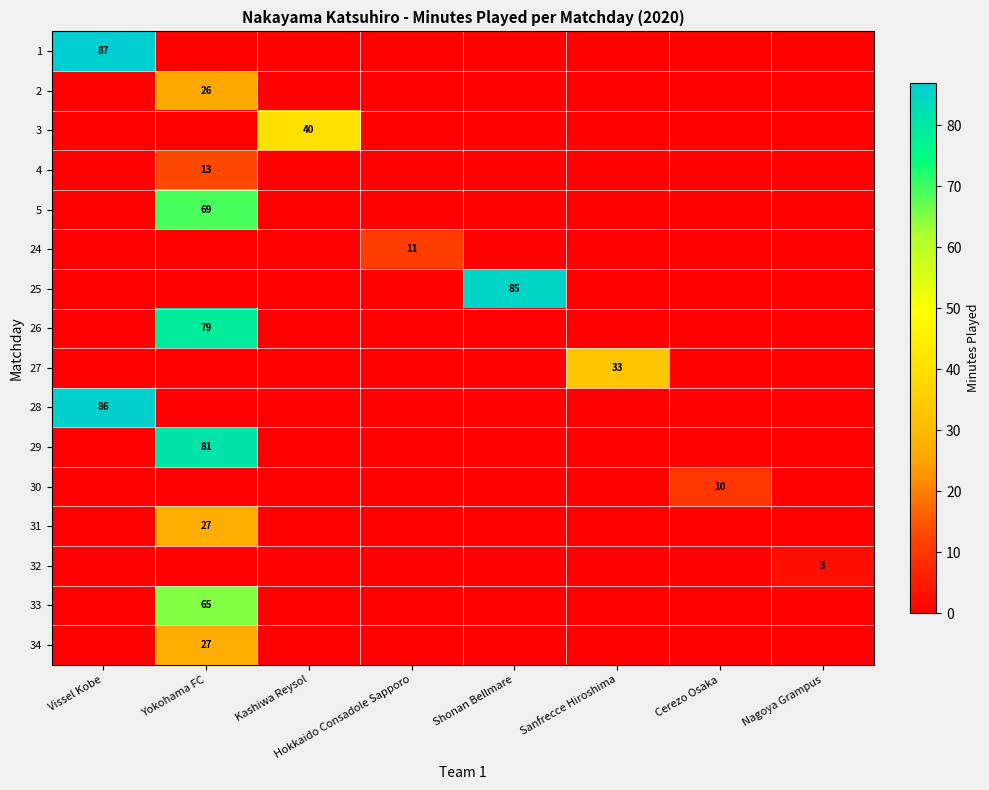

Is it true that 26 equals 19 at Yokohama FC?

False